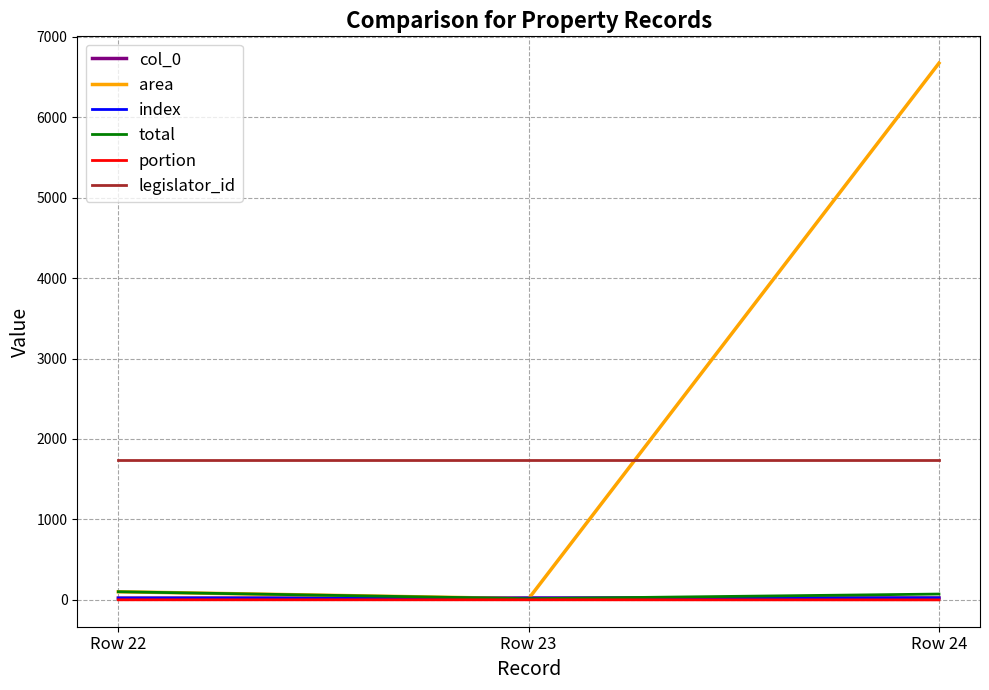

The total series shows 72.5 at Row 24. True or false?

True